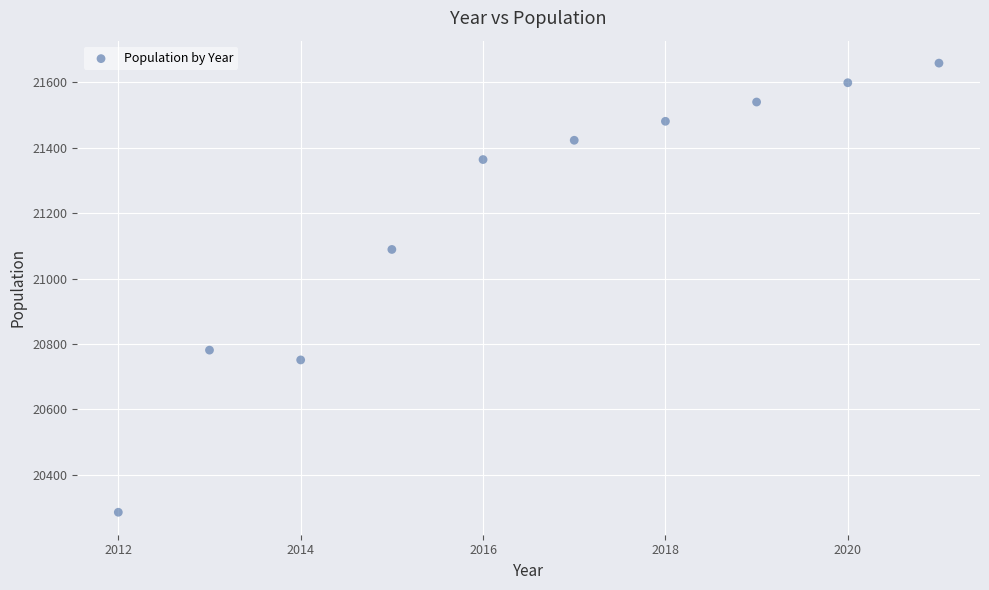

What Y value in the scatter plot is closest to 20972?

21089